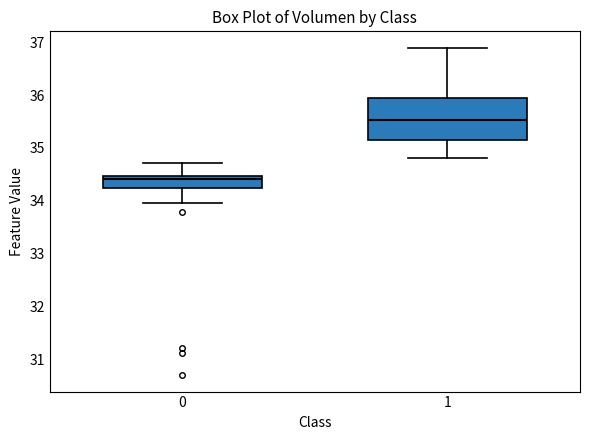

Reading left to right, read every box against the y-axis: the position of its median line, the range the box covers, and the ends of its whiskers. The values are not printed on the chart, so give them approximately, as read against the axis.

0: median 34.4, box 34.2 to 34.5, whiskers 34.0 to 34.7
1: median 35.5, box 35.2 to 35.9, whiskers 34.8 to 36.9